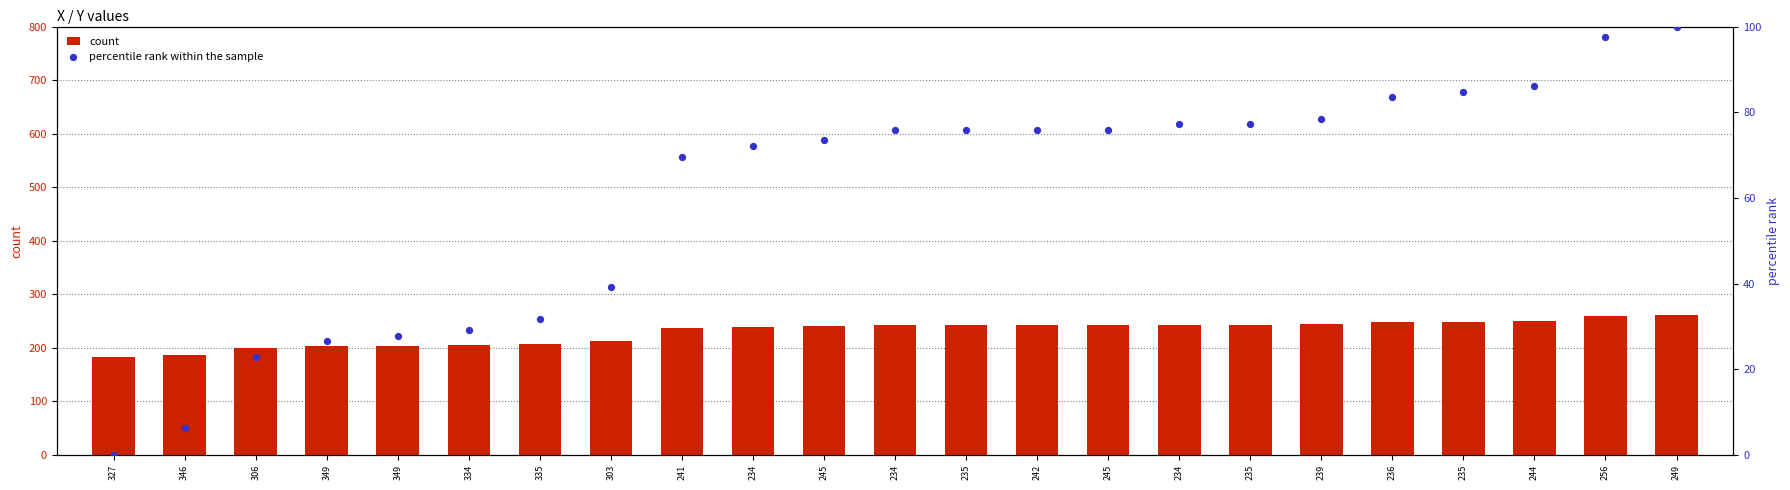

At which category is the sum across all series the highest?

249